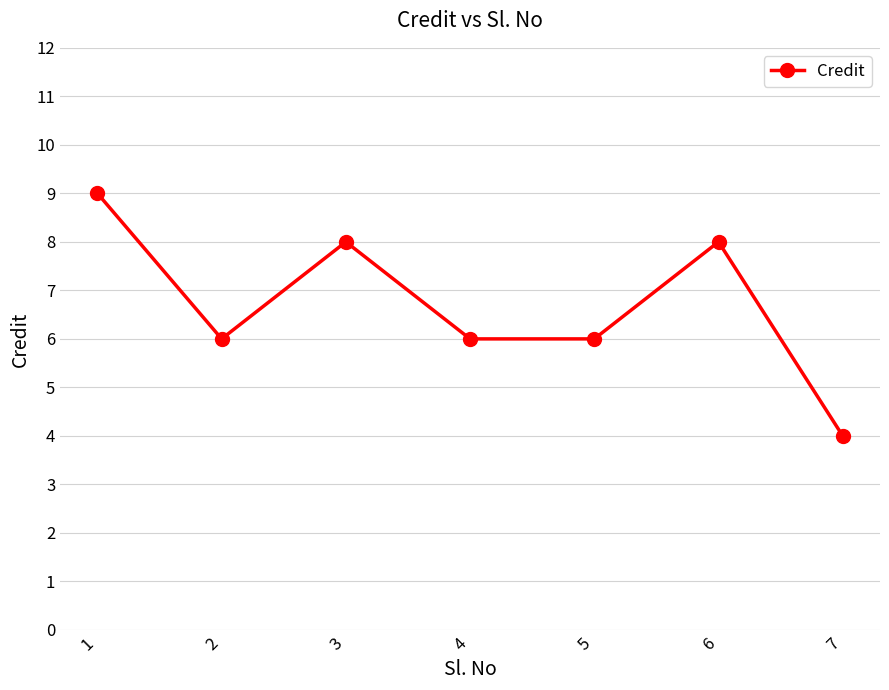

Where does the data first go above 6?

1